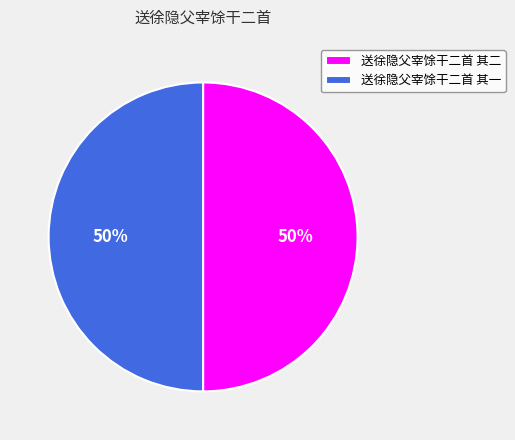

Approximately how many times larger is the value at 送徐隐父宰馀干二首 其二 compared to 送徐隐父宰馀干二首 其一?

1.0